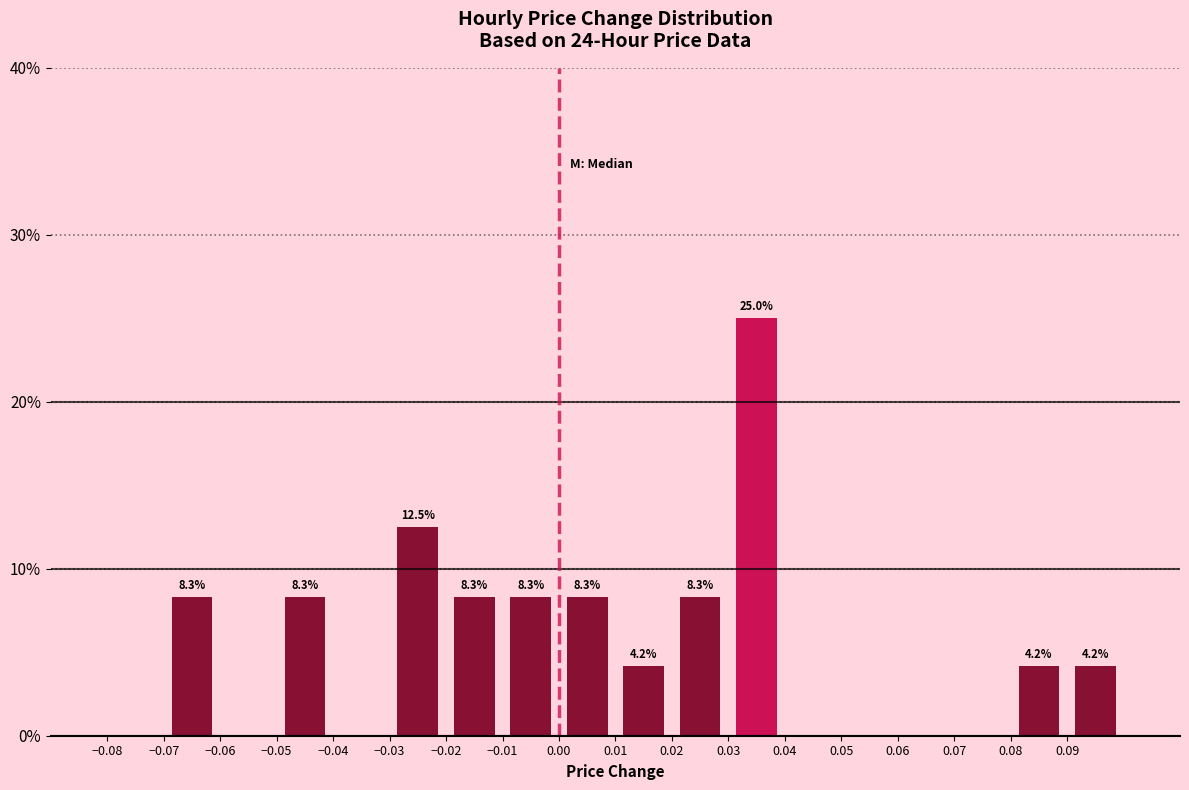

Over which range of the x-axis is the bar tallest?

0.03 to 0.04